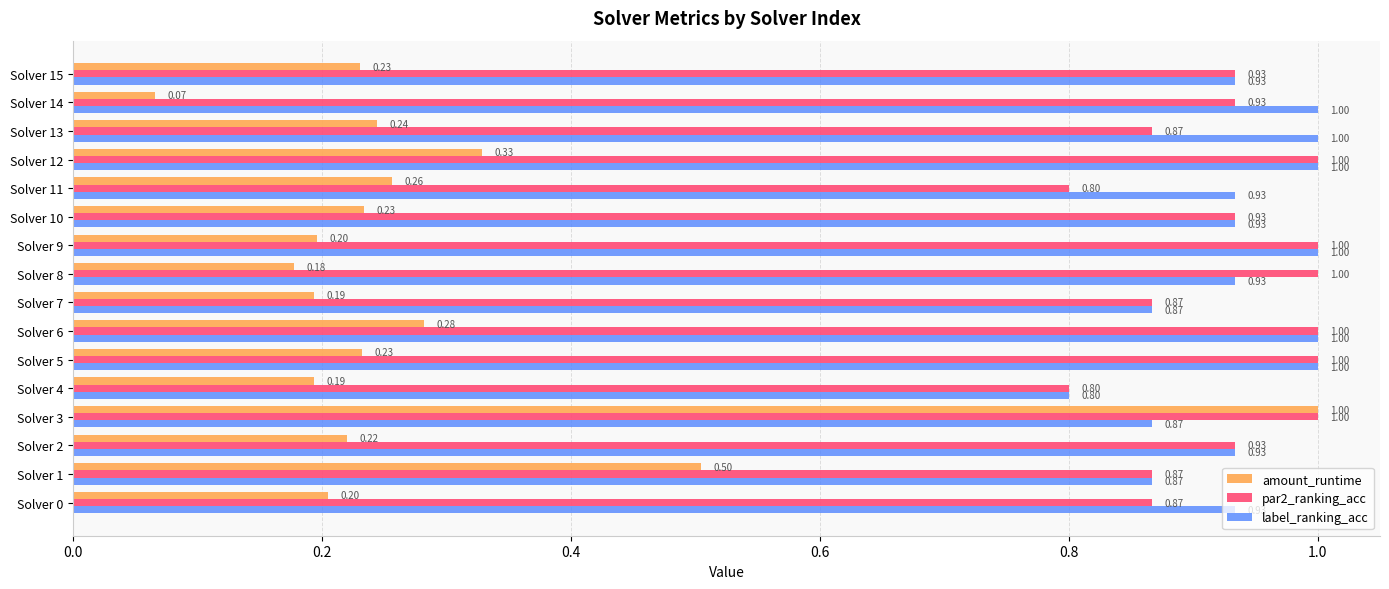

What is the total value across all series at Solver 12?

2.3